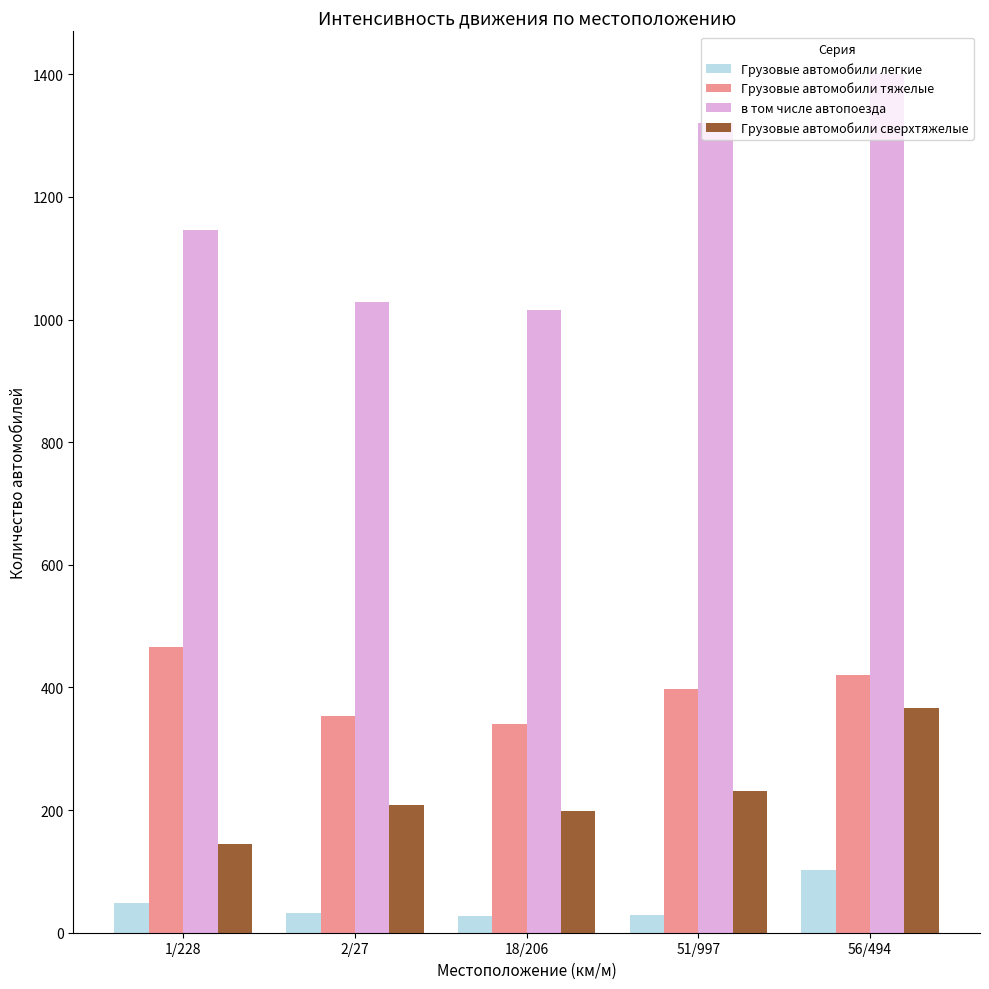

Where does the Грузовые автомобили тяжелые series first go above 397?

1/228